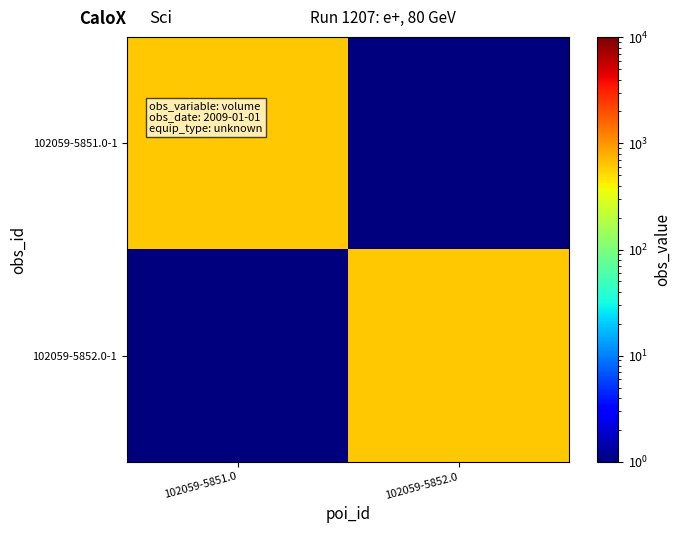

What is the difference between the highest and lowest values at 102059-5851.0?

619.9